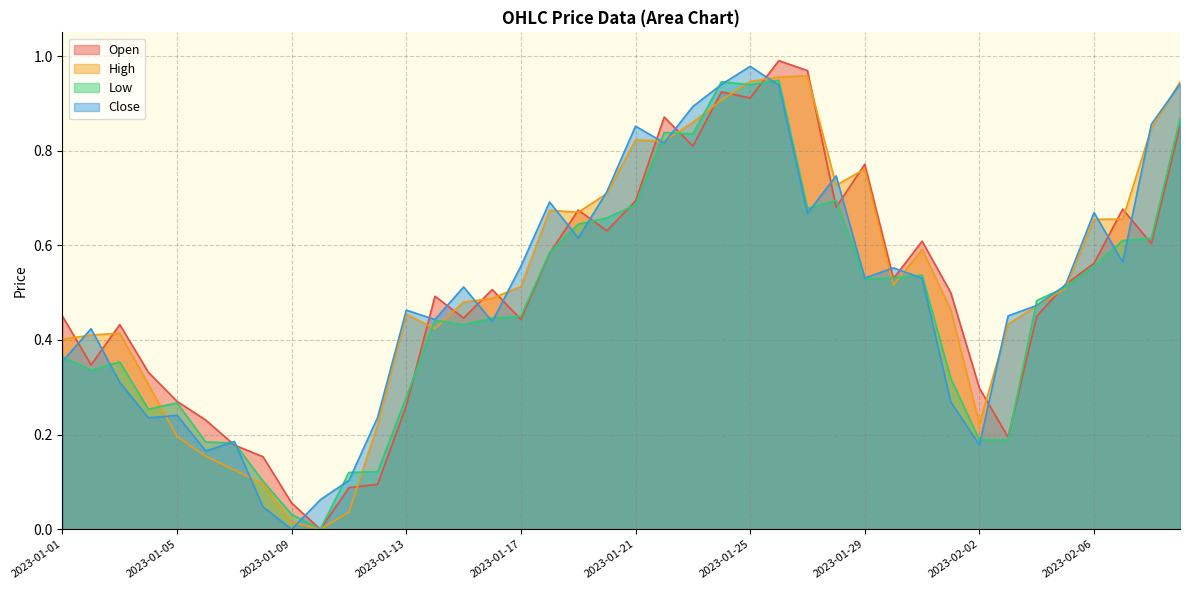

What is the total value across all series at 2023-01-20?

2.7